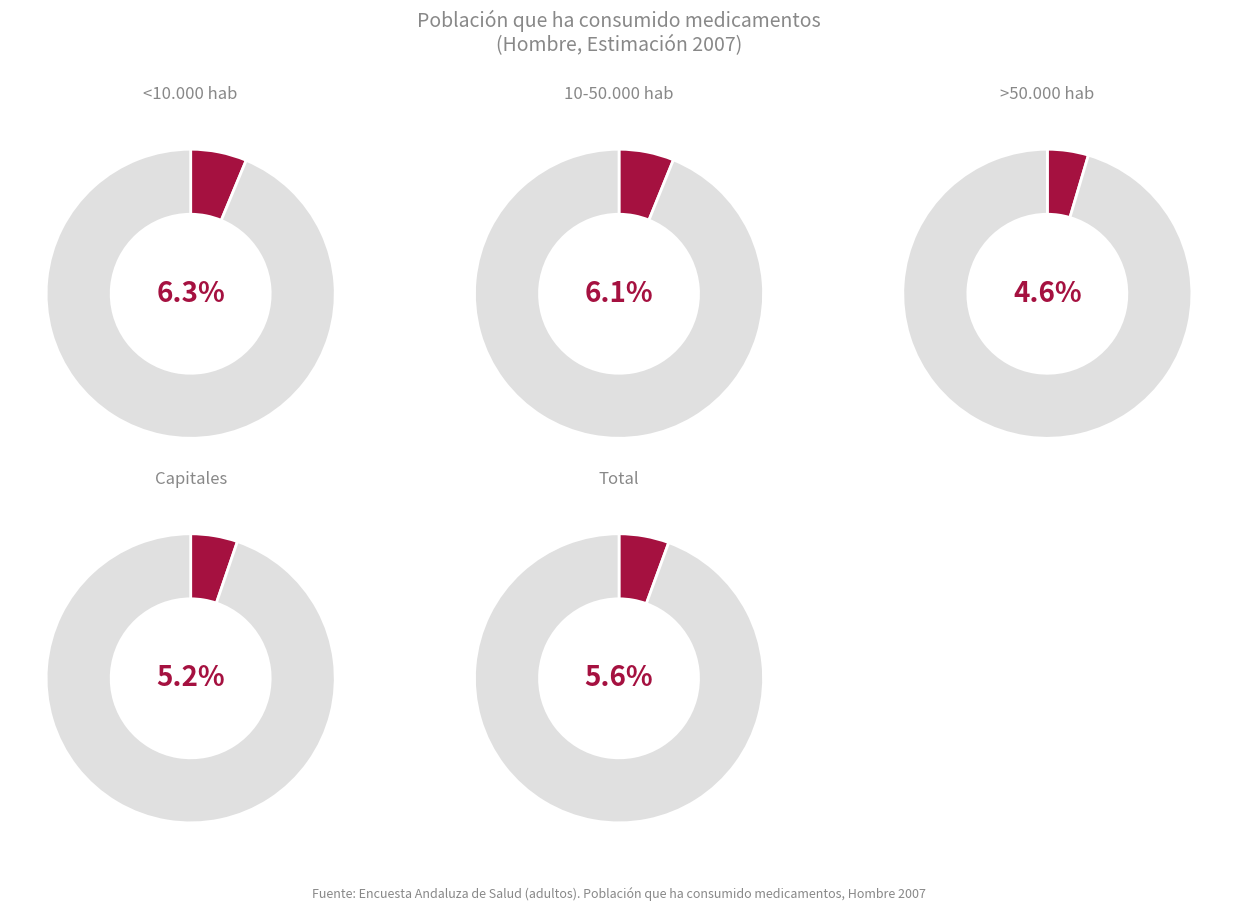

To the nearest percent, what percentage of the pie is Total?

20%